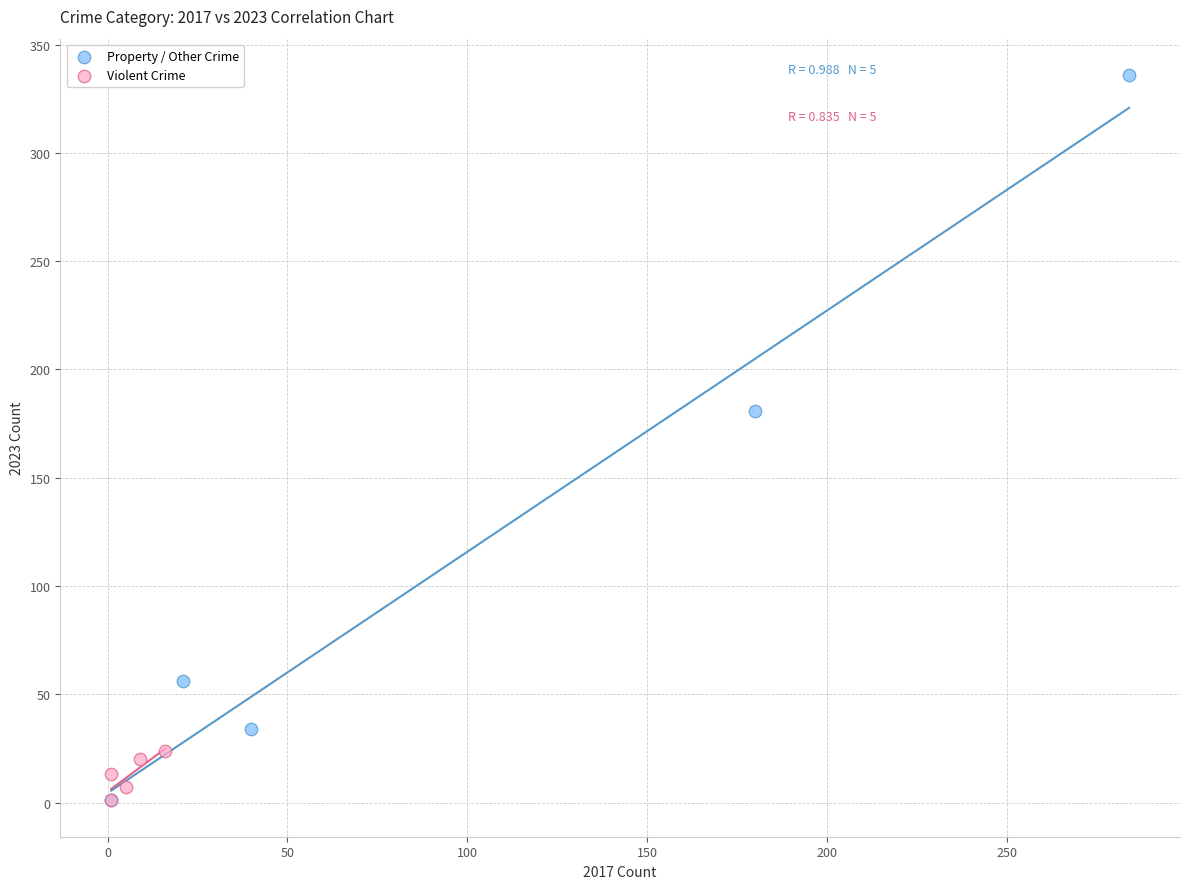

What are all the series names shown in the legend?

Property / Other Crime, Violent Crime